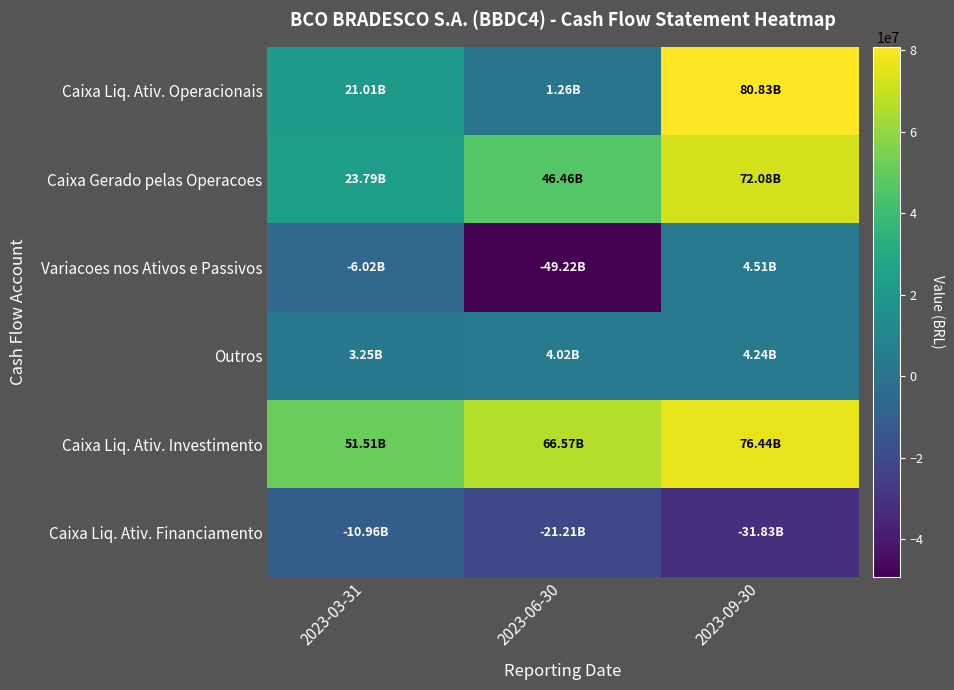

Between 2023-06-30 and 2023-09-30, which series saw the biggest shift?

Caixa Liq. Ativ. Operacionais